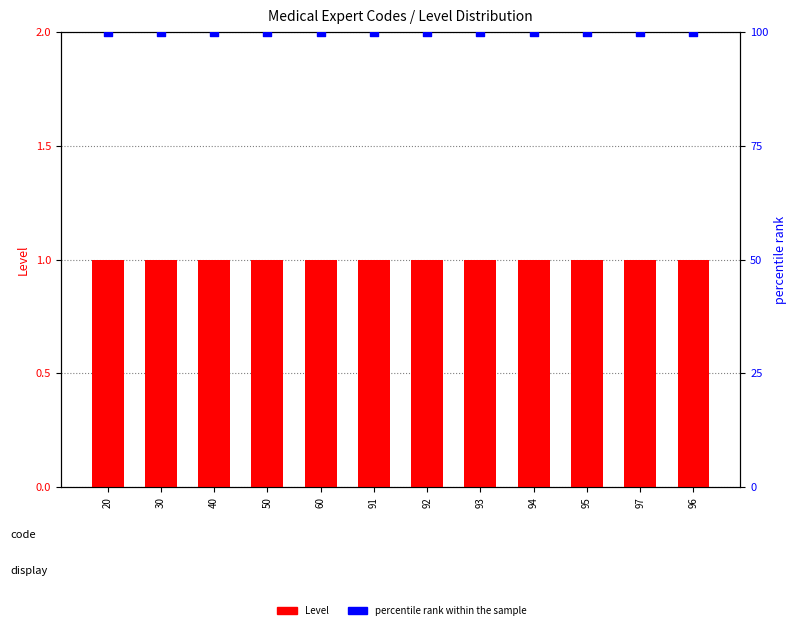

What are all the series names shown in the legend?

Level, percentile rank within the sample